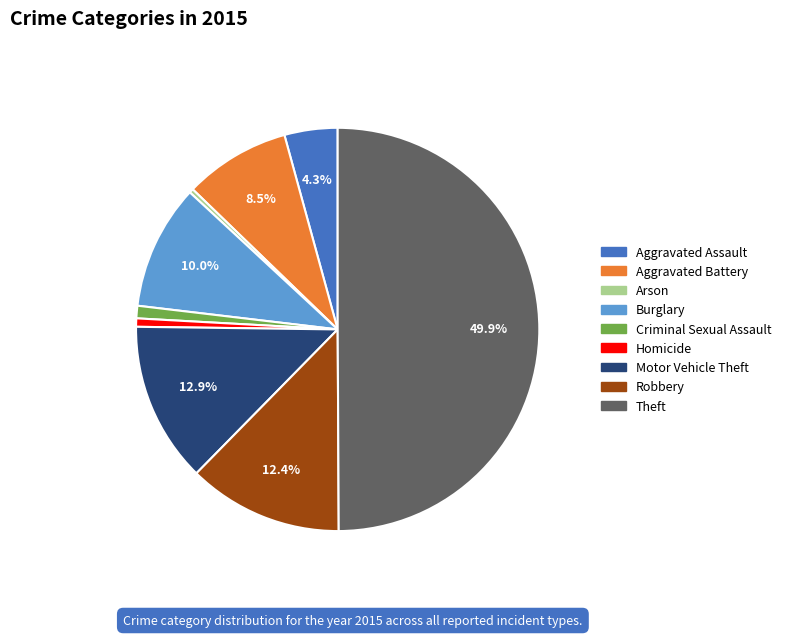

Approximately how many times larger is the value at Motor Vehicle Theft compared to Aggravated Assault?

3.0